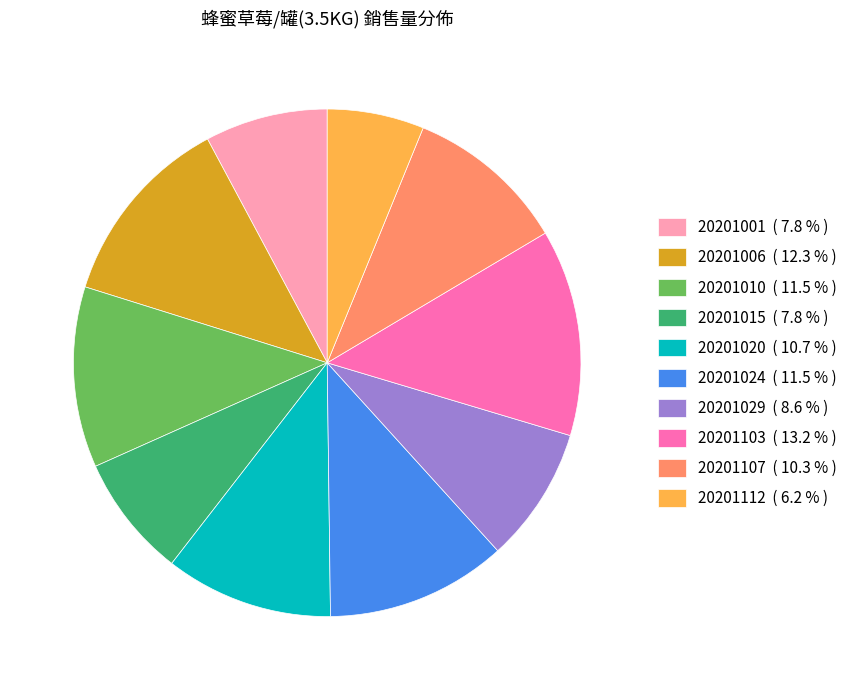

Do 20201006 ( 12.3 % ) and 20201103 ( 13.2 % ) together represent more than half of the pie?

No